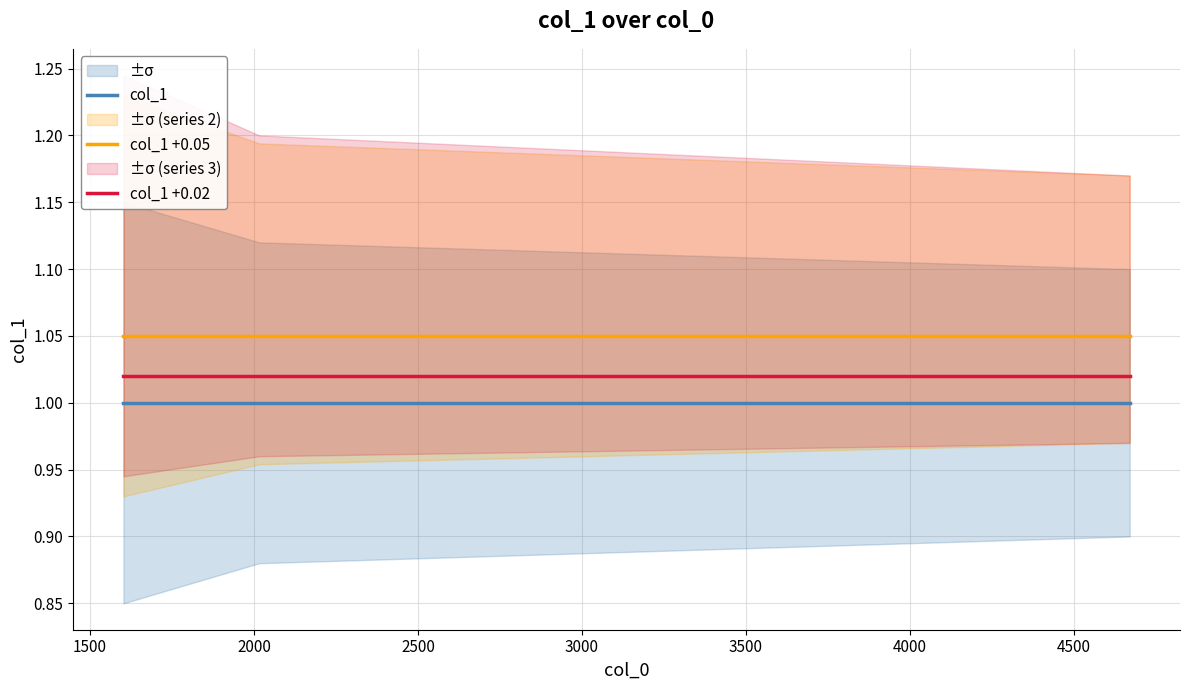

Which series has the largest range (max minus min)?

col_1